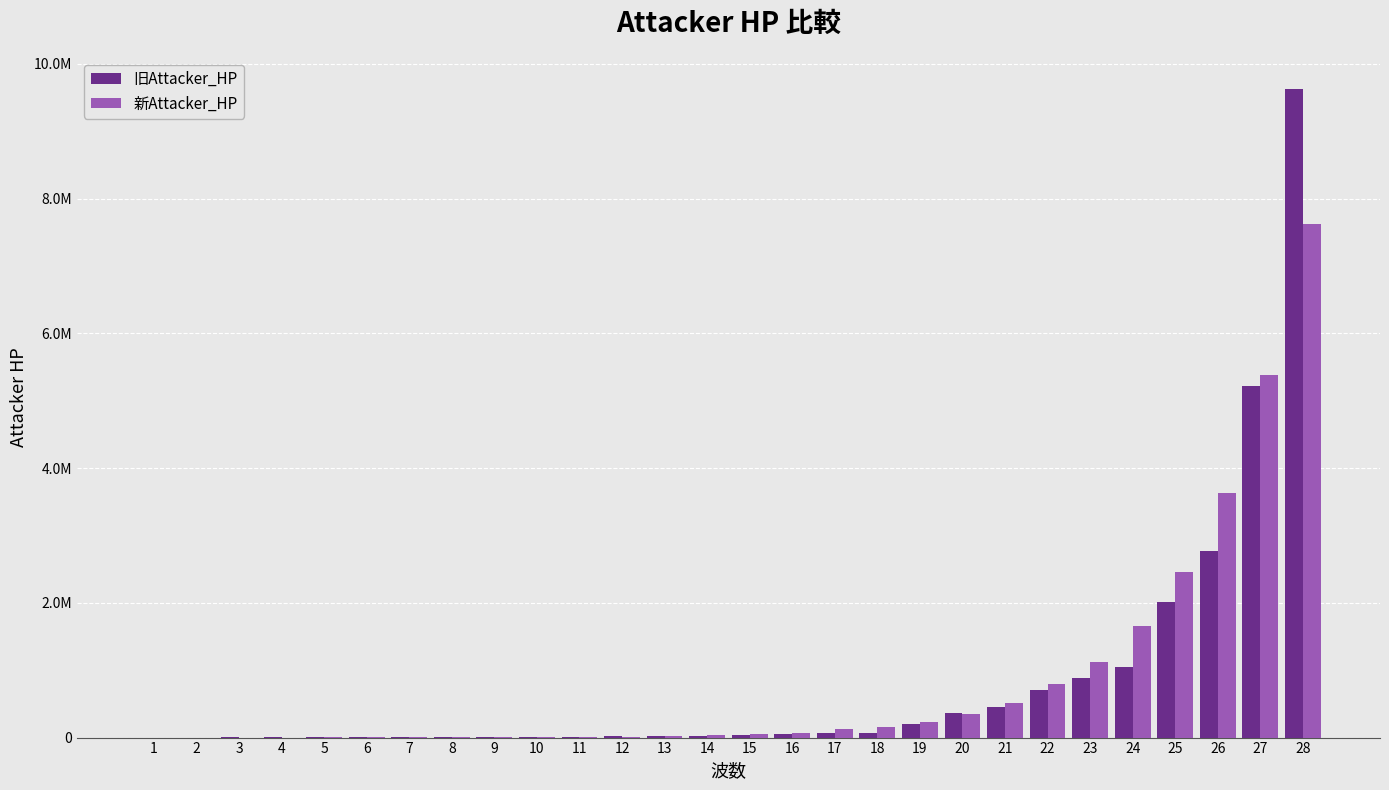

Rank the series by their maximum value, from highest to lowest.

旧Attacker_HP, 新Attacker_HP